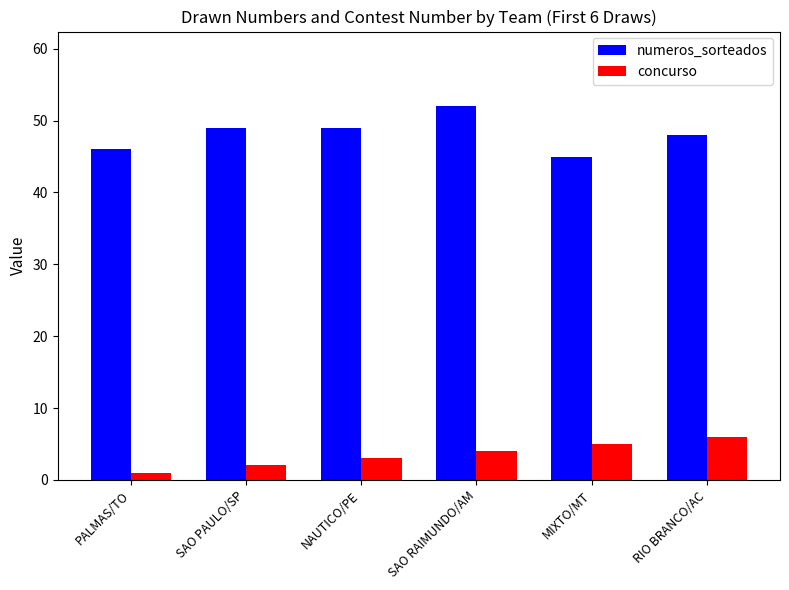

True or false: concurso has a value of 2 at SAO PAULO/SP.

True